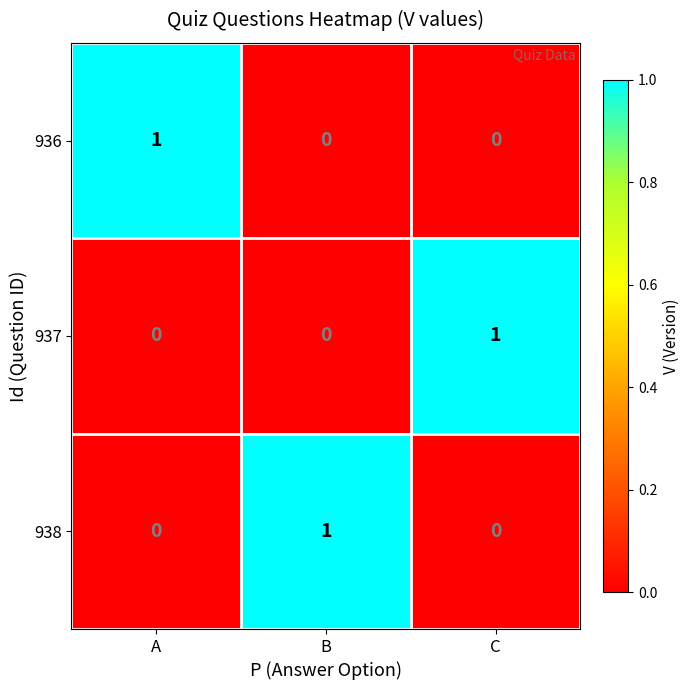

At how many categories does at least one series exceed 0?

3